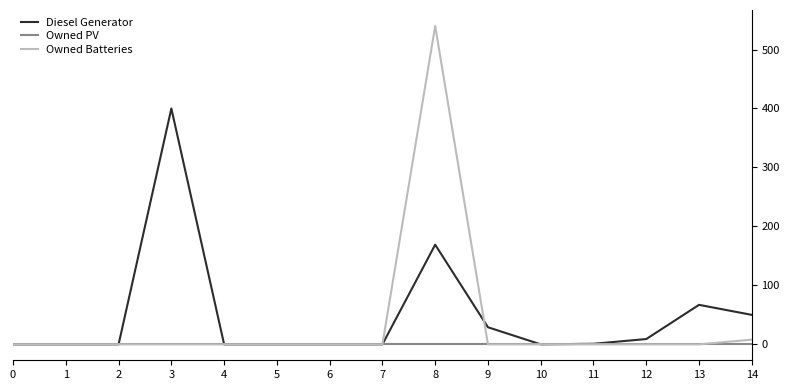

Between 7 and 13, which series saw the biggest shift?

Diesel Generator